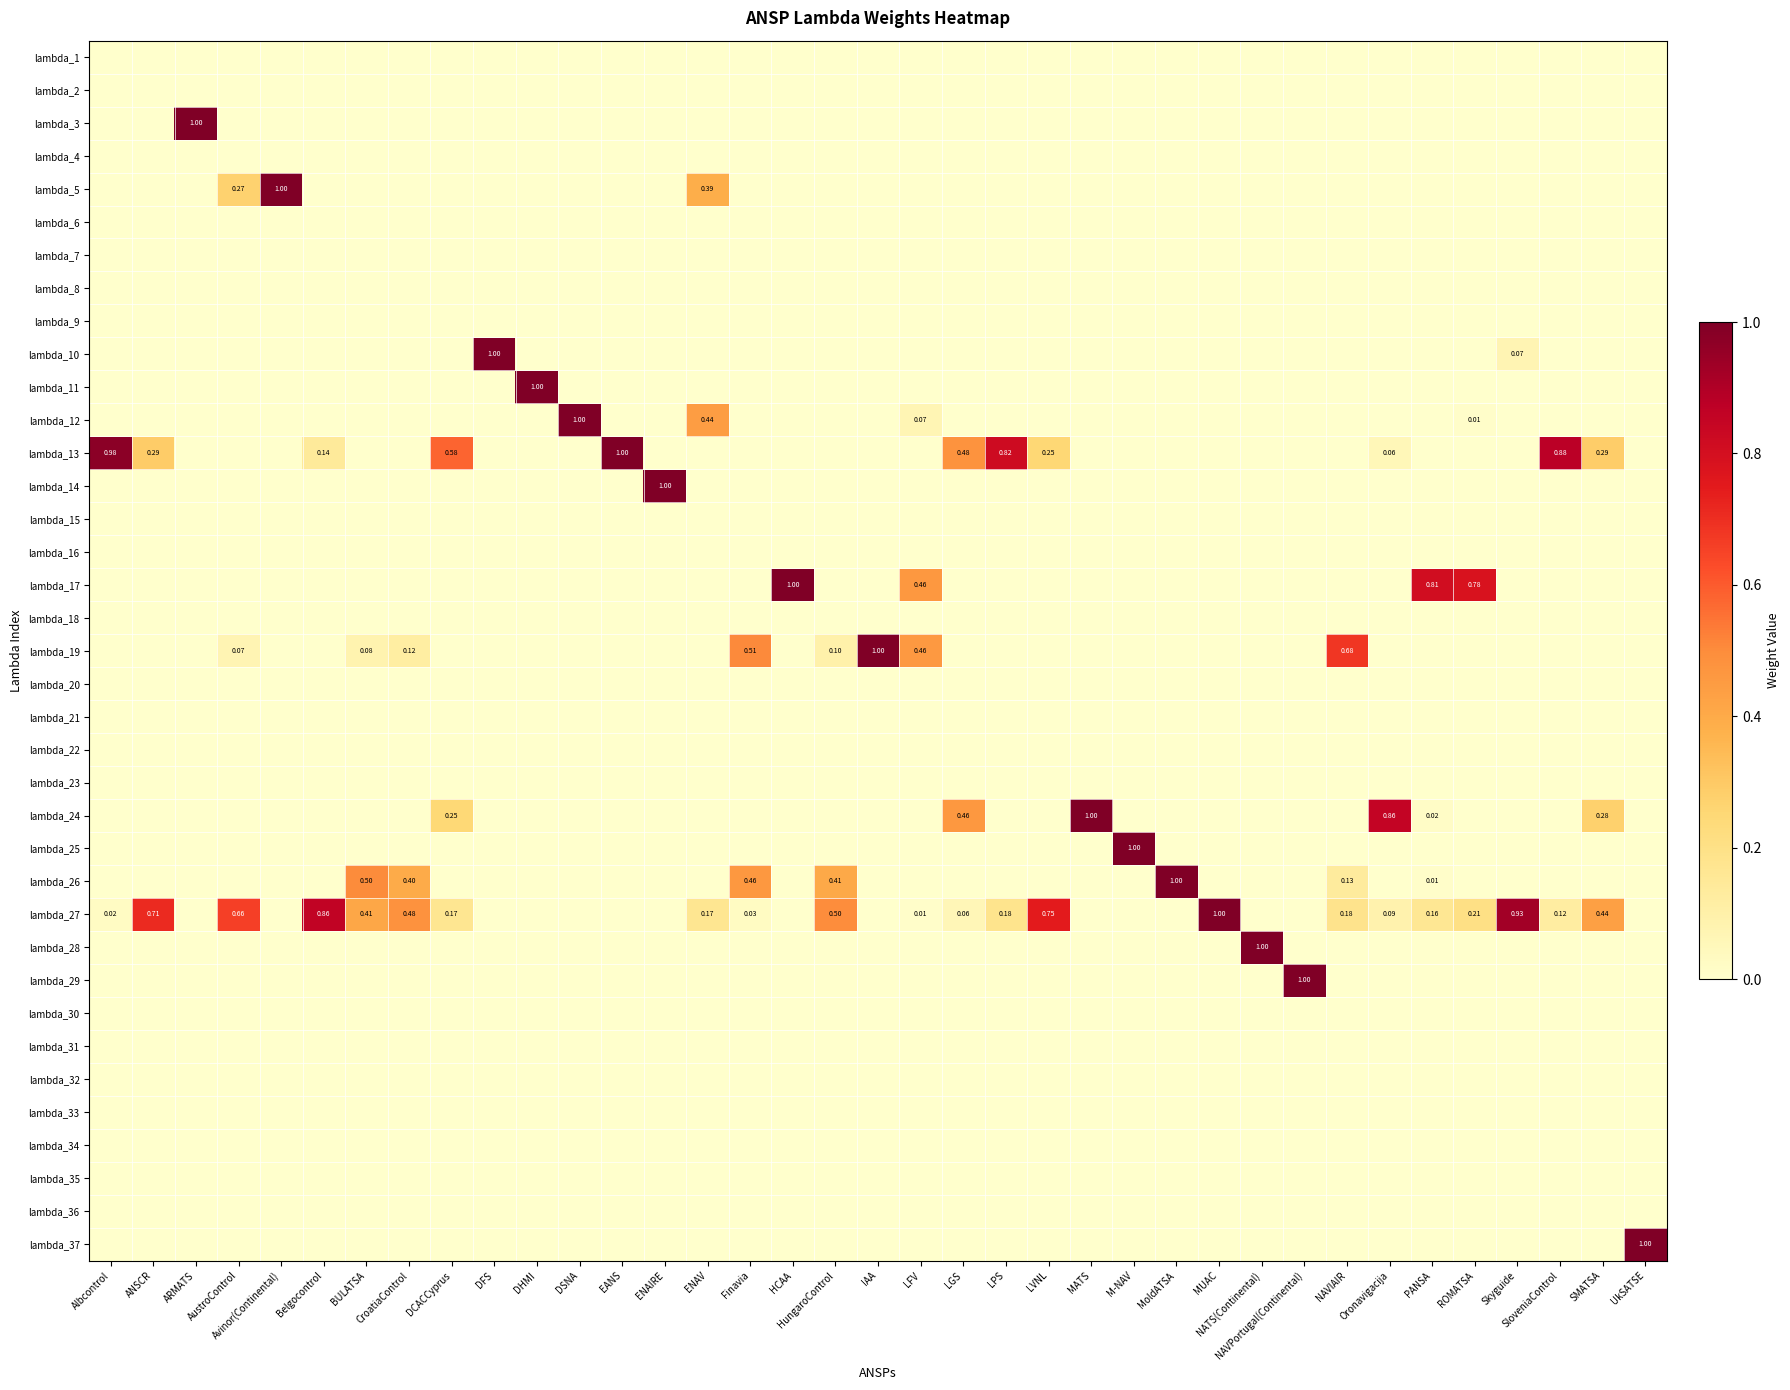

What is the spread (max minus min) of values at UkSATSE?

1.0